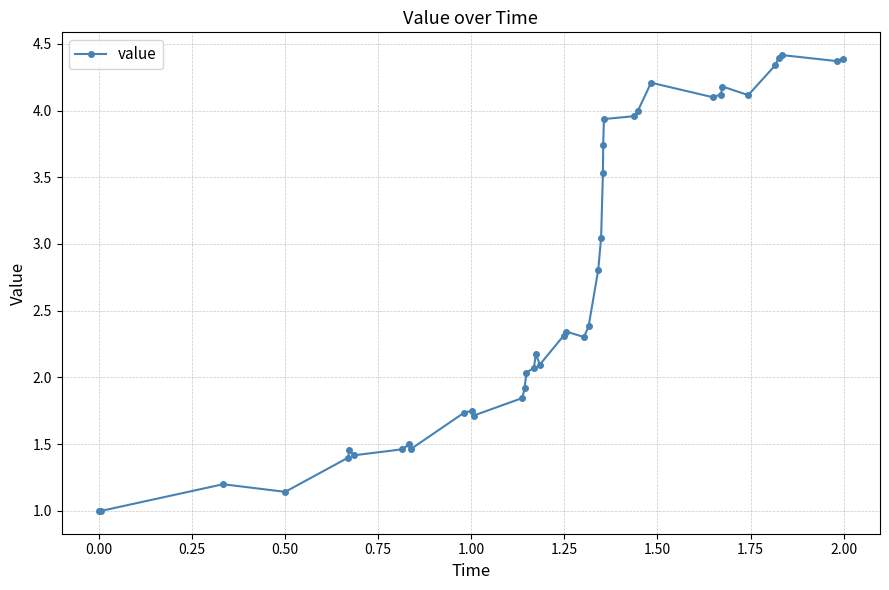

What is the difference between the second highest and second lowest values?

3.4